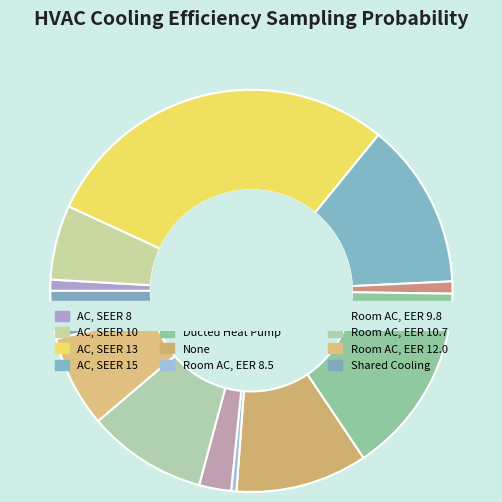

The AC, SEER 8 slice represents 11% of the pie. True or false?

False